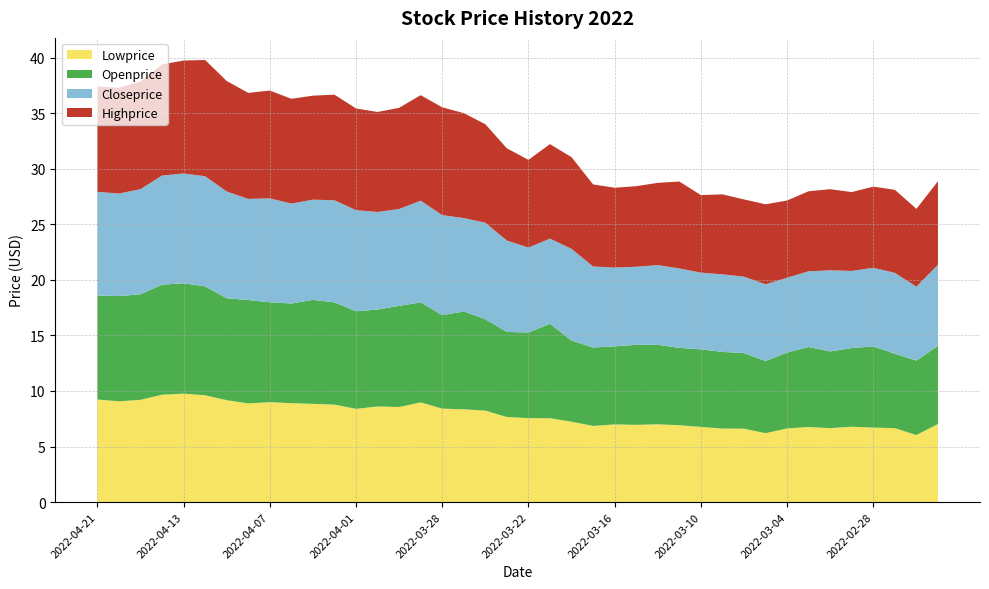

Reading left to right, extract all data points from this chart.

Lowprice: 2022-04-21=9.2	2022-04-20=9.1	2022-04-19=9.2	2022-04-14=9.7	2022-04-13=9.8	2022-04-12=9.6	2022-04-11=9.2	2022-04-08=8.9	2022-04-07=9.0	2022-04-06=8.9	2022-04-05=8.8	2022-04-04=8.8	2022-04-01=8.4	2022-03-31=8.6	2022-03-30=8.6	2022-03-29=9.0	2022-03-28=8.4	2022-03-25=8.3	2022-03-24=8.2	2022-03-23=7.7	2022-03-22=7.6	2022-03-21=7.5	2022-03-18=7.2	2022-03-17=6.8	2022-03-16=7.0	2022-03-15=7.0	2022-03-14=7.0	2022-03-11=6.9	2022-03-10=6.8	2022-03-09=6.6	2022-03-08=6.6	2022-03-07=6.2	2022-03-04=6.6	2022-03-03=6.8	2022-03-02=6.7	2022-03-01=6.8	2022-02-28=6.7	2022-02-25=6.7	2022-02-24=6.0	2022-02-23=7.0
Openprice: 2022-04-21=9.4	2022-04-20=9.5	2022-04-19=9.5	2022-04-14=9.9	2022-04-13=9.9	2022-04-12=9.8	2022-04-11=9.2	2022-04-08=9.3	2022-04-07=9.0	2022-04-06=9.0	2022-04-05=9.4	2022-04-04=9.2	2022-04-01=8.8	2022-03-31=8.7	2022-03-30=9.1	2022-03-29=9.0	2022-03-28=8.4	2022-03-25=8.8	2022-03-24=8.2	2022-03-23=7.7	2022-03-22=7.7	2022-03-21=8.5	2022-03-18=7.3	2022-03-17=7.1	2022-03-16=7.0	2022-03-15=7.2	2022-03-14=7.2	2022-03-11=7.0	2022-03-10=7.0	2022-03-09=6.9	2022-03-08=6.8	2022-03-07=6.5	2022-03-04=6.8	2022-03-03=7.2	2022-03-02=6.9	2022-03-01=7.1	2022-02-28=7.3	2022-02-25=6.7	2022-02-24=6.7	2022-02-23=7.0
Closeprice: 2022-04-21=9.3	2022-04-20=9.2	2022-04-19=9.5	2022-04-14=9.8	2022-04-13=9.9	2022-04-12=9.9	2022-04-11=9.6	2022-04-08=9.1	2022-04-07=9.3	2022-04-06=9.0	2022-04-05=9.0	2022-04-04=9.2	2022-04-01=9.1	2022-03-31=8.8	2022-03-30=8.7	2022-03-29=9.2	2022-03-28=9.0	2022-03-25=8.4	2022-03-24=8.7	2022-03-23=8.2	2022-03-22=7.7	2022-03-21=7.7	2022-03-18=8.2	2022-03-17=7.3	2022-03-16=7.1	2022-03-15=7.0	2022-03-14=7.2	2022-03-11=7.2	2022-03-10=6.9	2022-03-09=7.0	2022-03-08=6.9	2022-03-07=6.9	2022-03-04=6.7	2022-03-03=6.8	2022-03-02=7.3	2022-03-01=6.9	2022-02-28=7.1	2022-02-25=7.3	2022-02-24=6.7	2022-02-23=7.3
Highprice: 2022-04-21=9.5	2022-04-20=9.5	2022-04-19=9.7	2022-04-14=10.0	2022-04-13=10.2	2022-04-12=10.5	2022-04-11=9.9	2022-04-08=9.5	2022-04-07=9.7	2022-04-06=9.4	2022-04-05=9.4	2022-04-04=9.5	2022-04-01=9.2	2022-03-31=9.0	2022-03-30=9.1	2022-03-29=9.5	2022-03-28=9.7	2022-03-25=9.4	2022-03-24=8.9	2022-03-23=8.3	2022-03-22=7.9	2022-03-21=8.5	2022-03-18=8.2	2022-03-17=7.4	2022-03-16=7.2	2022-03-15=7.2	2022-03-14=7.4	2022-03-11=7.8	2022-03-10=7.0	2022-03-09=7.2	2022-03-08=7.0	2022-03-07=7.2	2022-03-04=7.0	2022-03-03=7.2	2022-03-02=7.3	2022-03-01=7.1	2022-02-28=7.3	2022-02-25=7.5	2022-02-24=7.0	2022-02-23=7.5